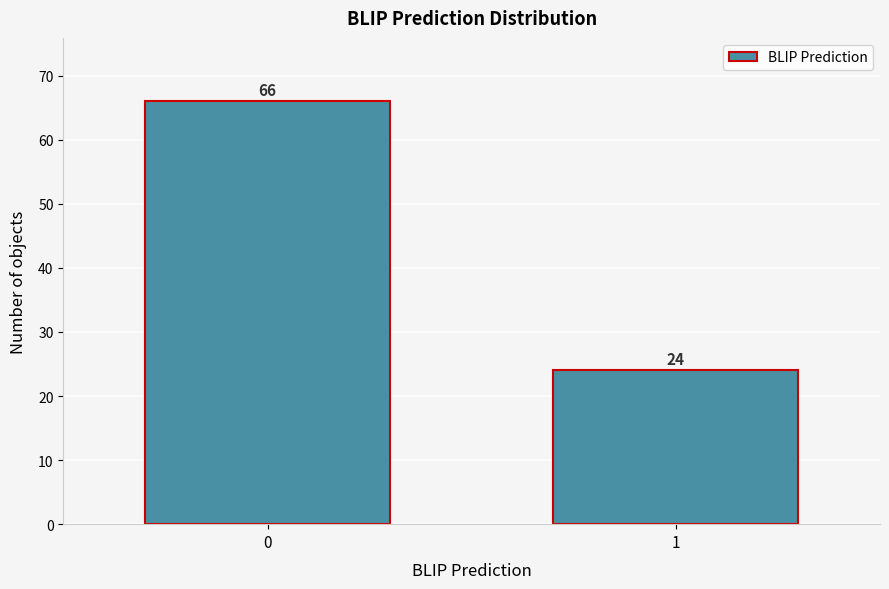

Reading left to right, extract all data points from this chart.

0=66	1=24